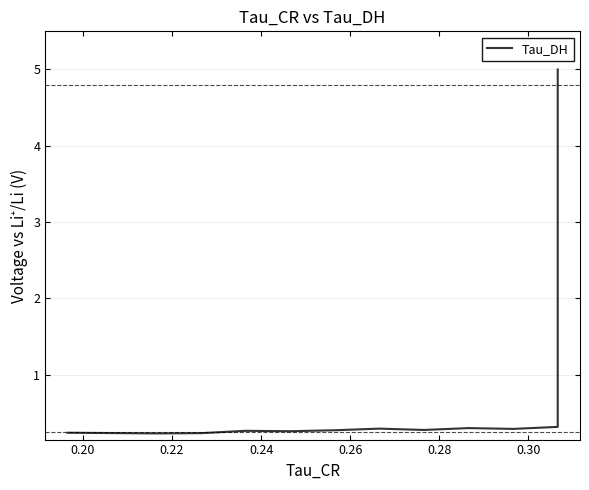

The chart shows a value of 0.1 at 0.30. True or false?

False